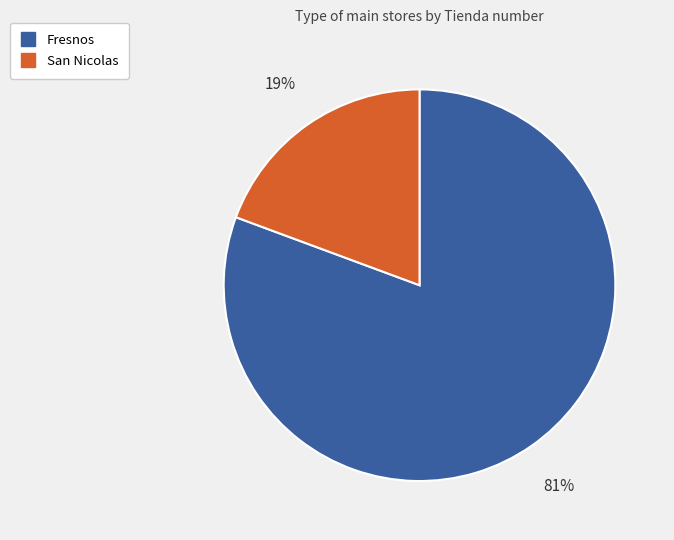

The San Nicolas slice represents 7% of the pie. True or false?

False